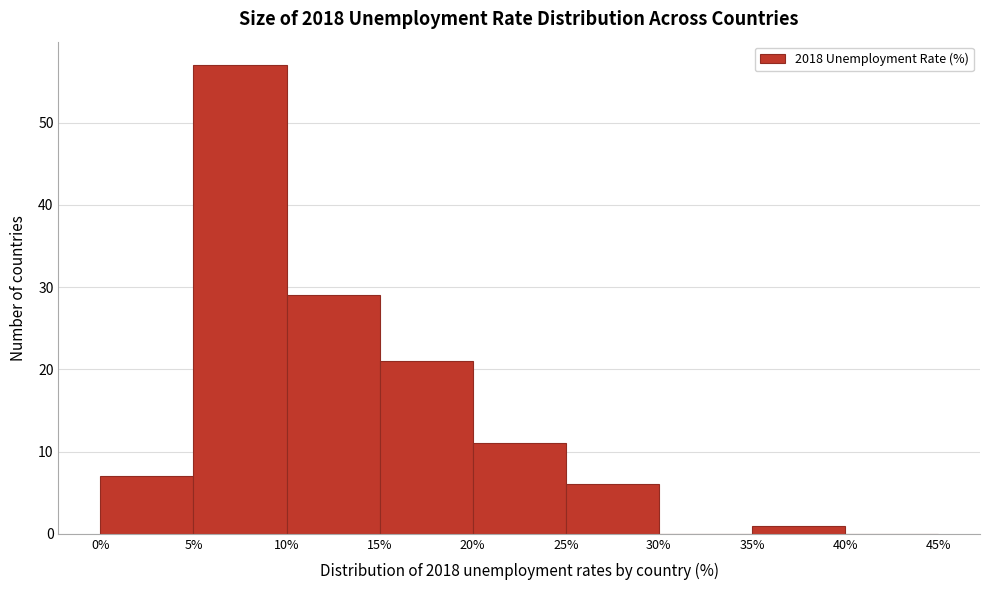

Reading left to right, list every bar in this chart as the range it spans on the x-axis followed by its height. The values are not printed on the chart, so give them approximately, as read against the axis.

0% to 5%: 7
5% to 10%: 57
10% to 15%: 29
15% to 20%: 21
20% to 25%: 11
25% to 30%: 6
30% to 35%: 0
35% to 40%: 1
40% to 45%: 0